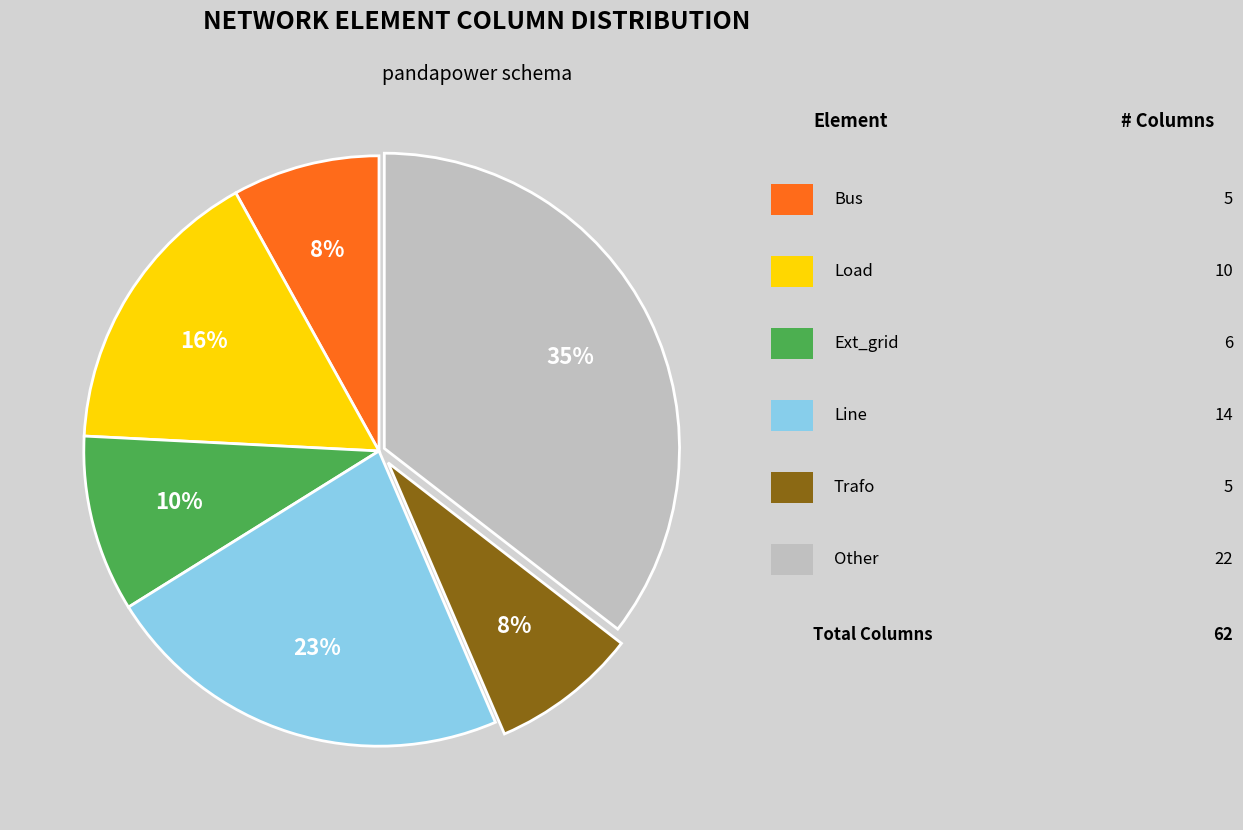

To the nearest percent, what is the difference between the largest and smallest slice percentages?

27%